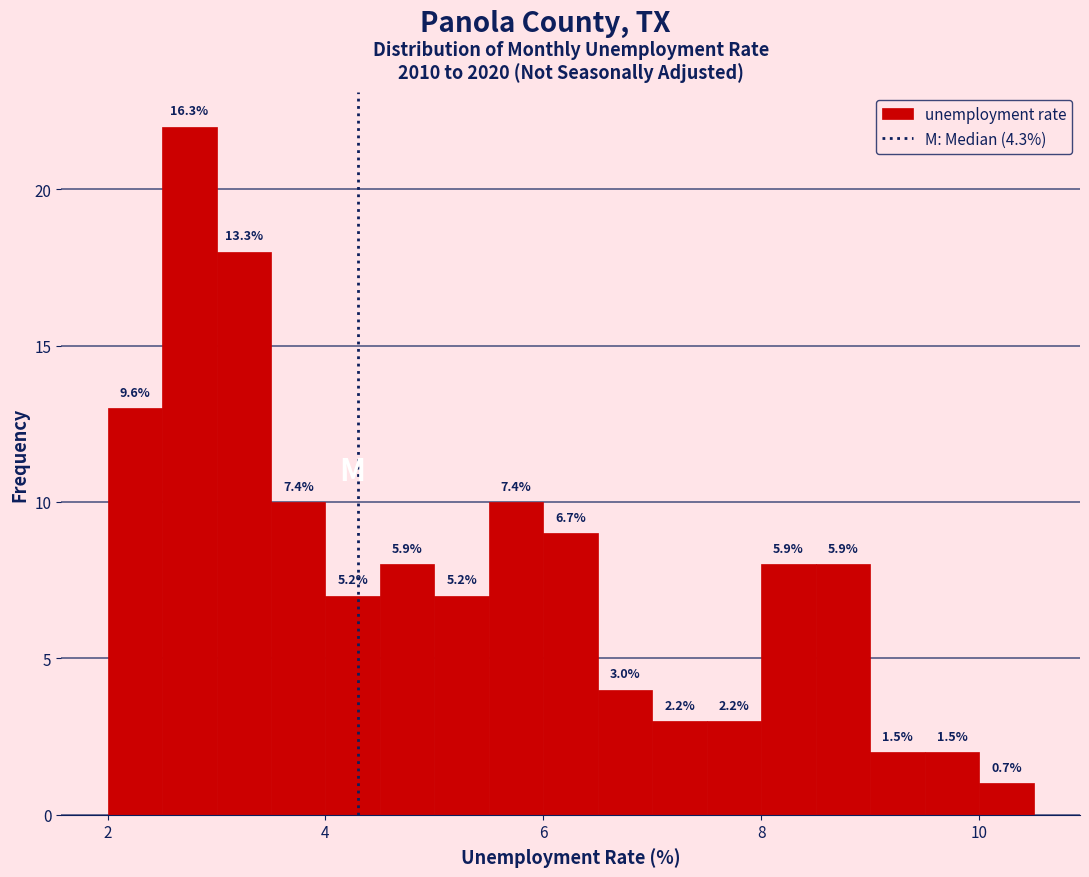

Read against the x-axis, roughly where is the centre of the tallest bar?

2.8